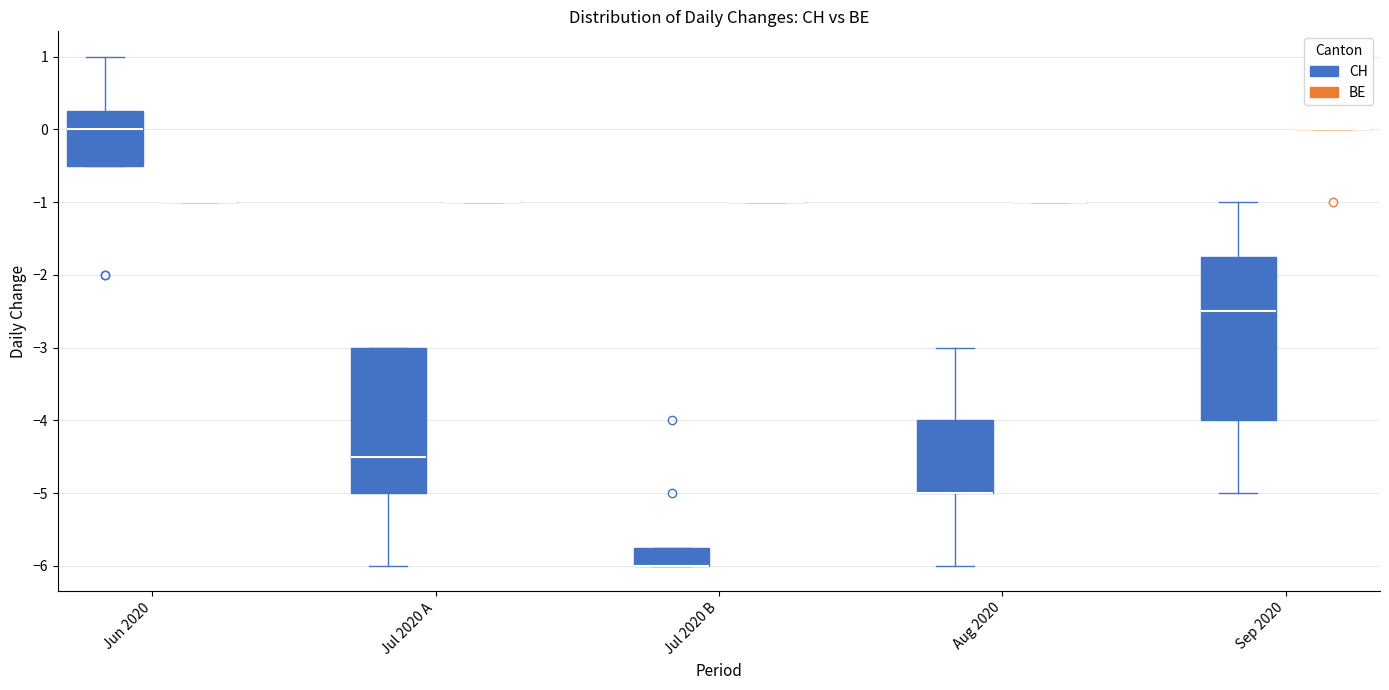

Where does the upper whisker of the box for Sep 2020 (CH) end on the y-axis? The values are not printed on the chart, so give them approximately, as read against the axis.

-1.0